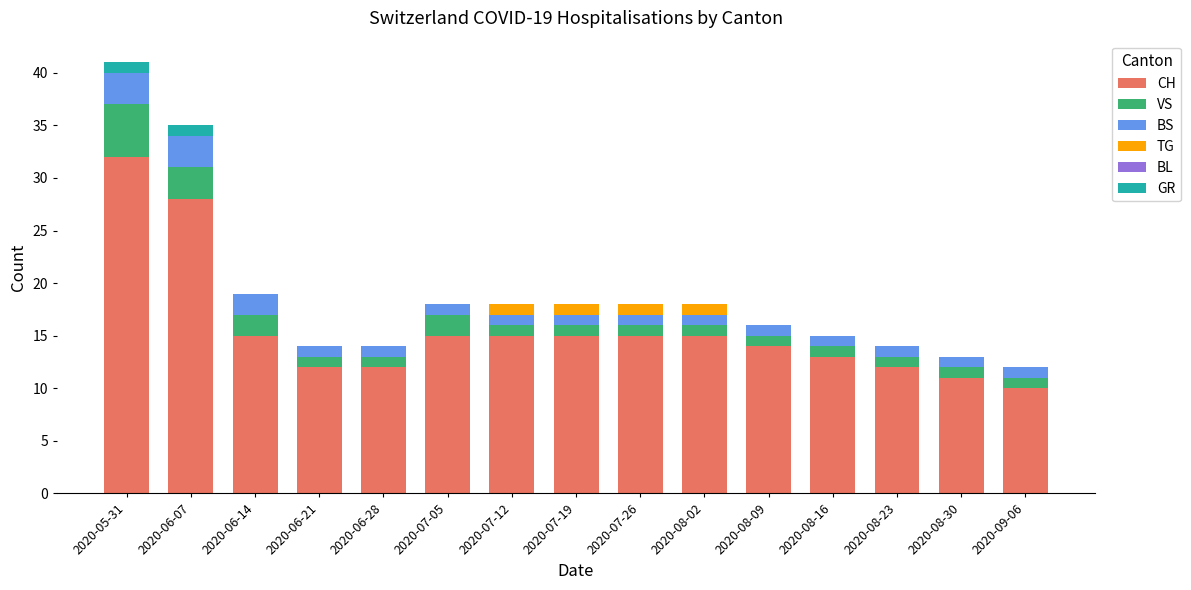

Count the number of categories in the chart.

15